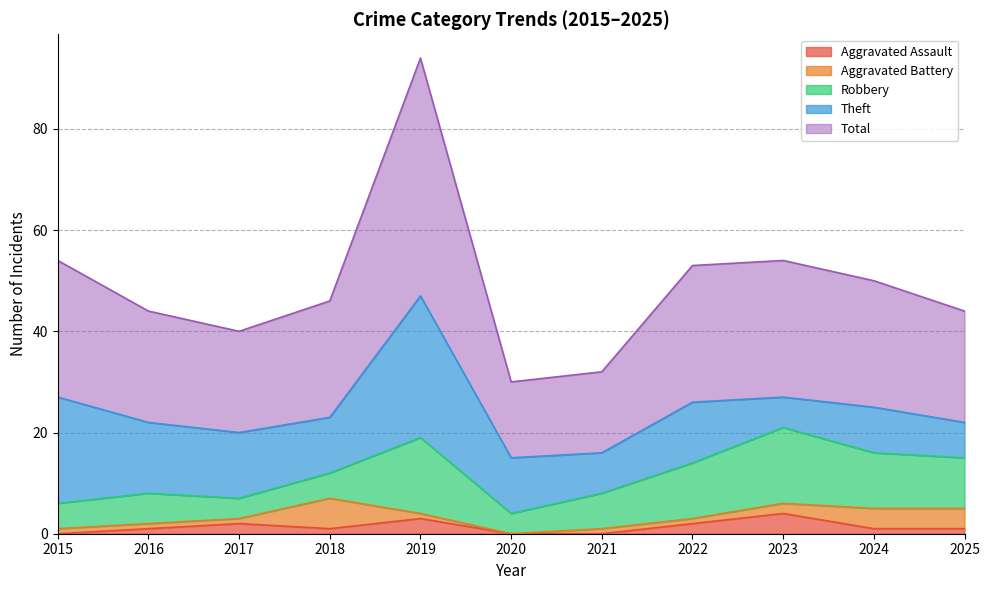

What is the sum of all Aggravated Assault values?

15